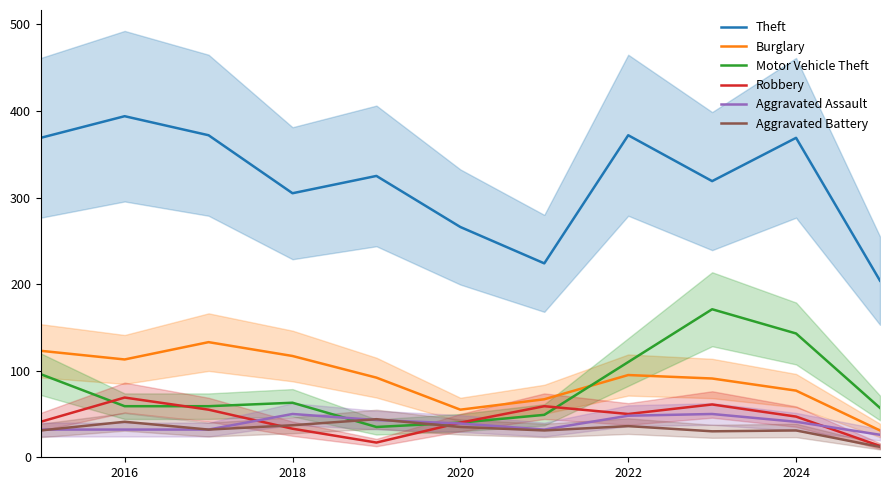

What is the minimum value for Aggravated Battery?

12